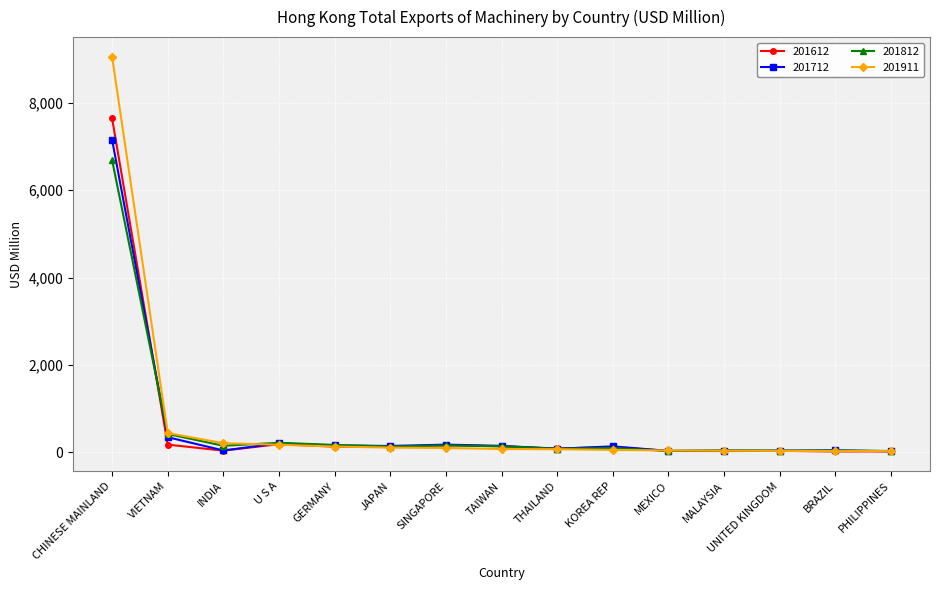

What is the total value across all series at THAILAND?

319.6